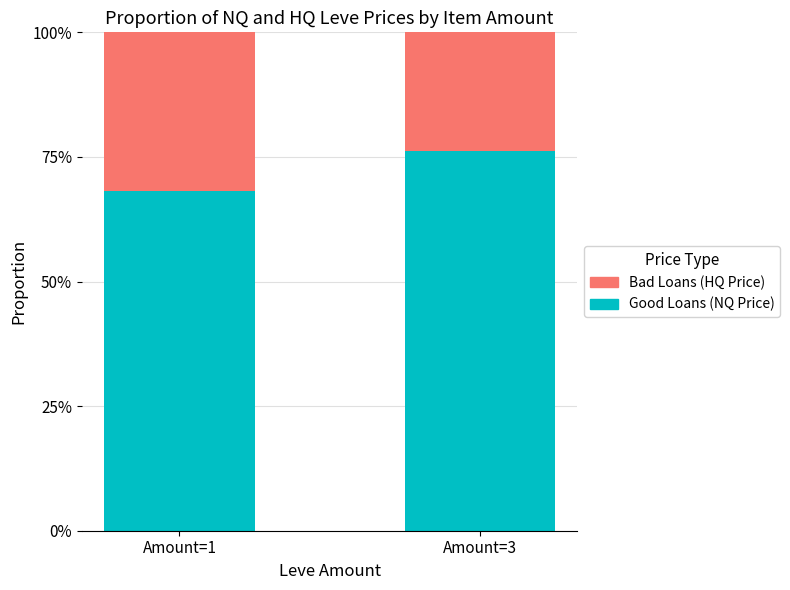

What is the total value across all series at Amount=3?

100.0